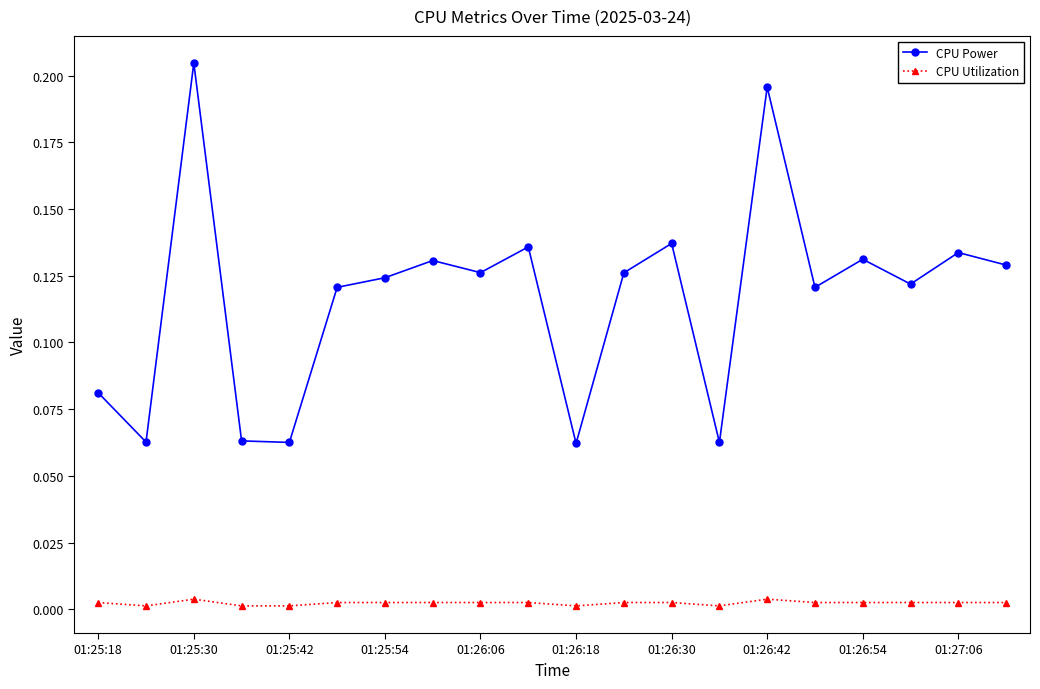

True or false: CPU Power and CPU Utilization cross at least once.

False